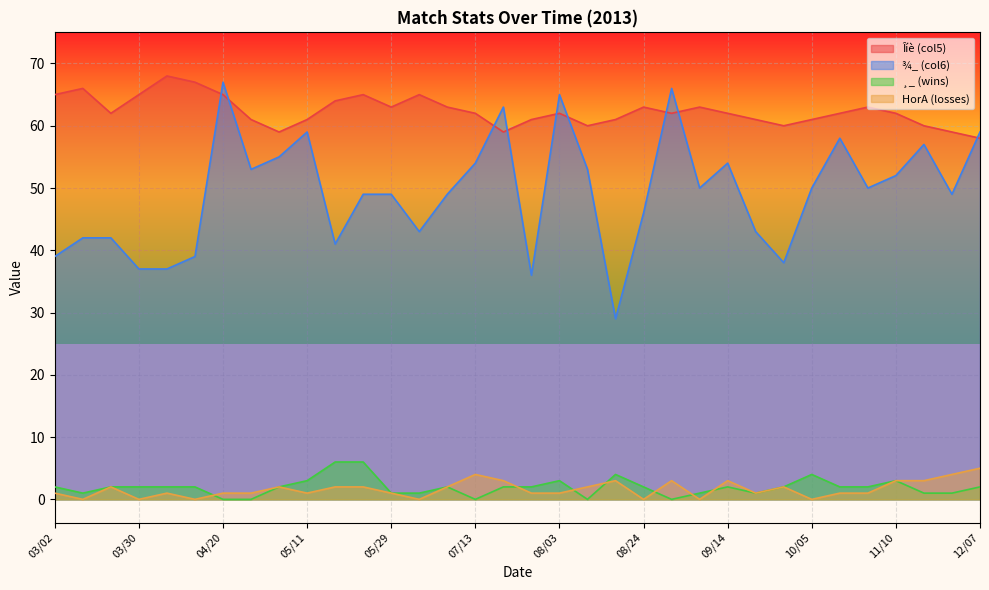

Where is Îíè (col5) nearest to the value 63?

05/29